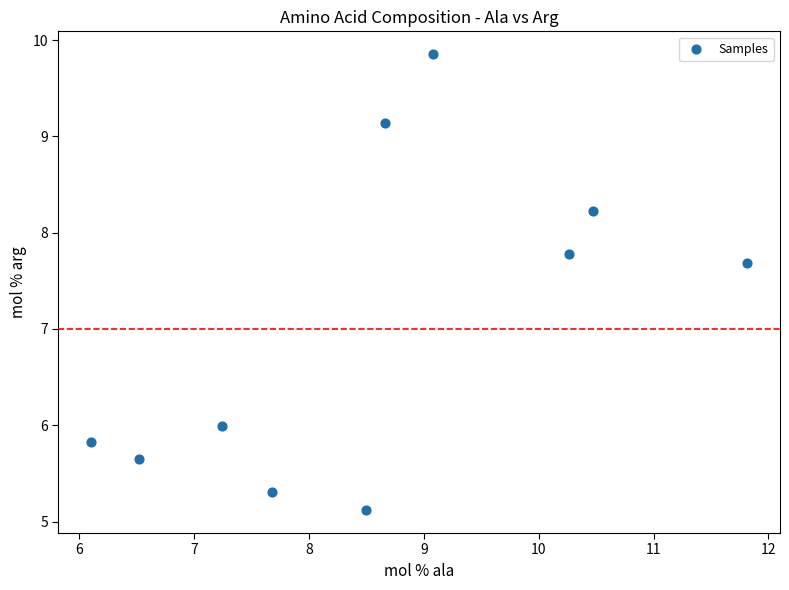

What Y value in the scatter plot is closest to 7?

7.7